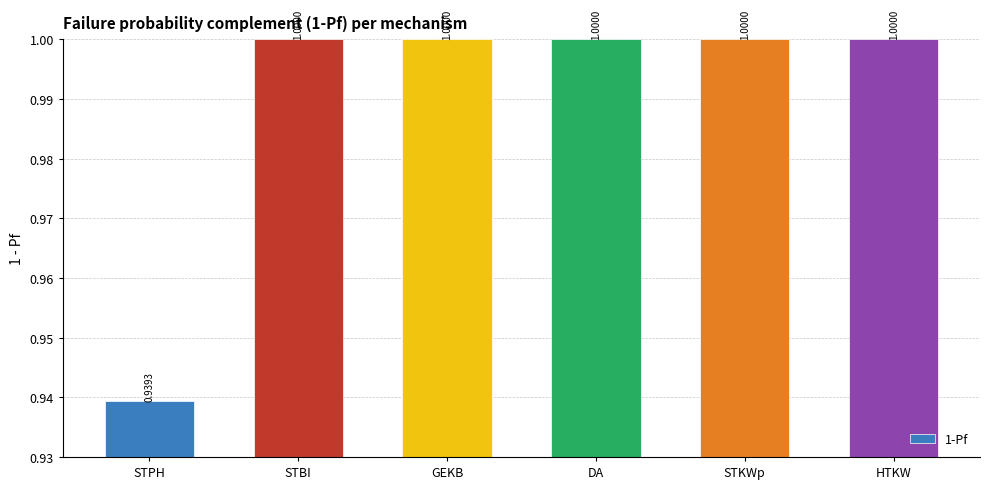

What position from the right is DA?

3